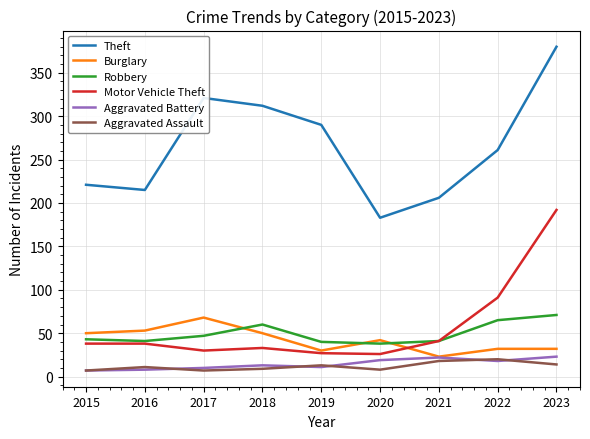

What value does the Motor Vehicle Theft series have at 2023?

192